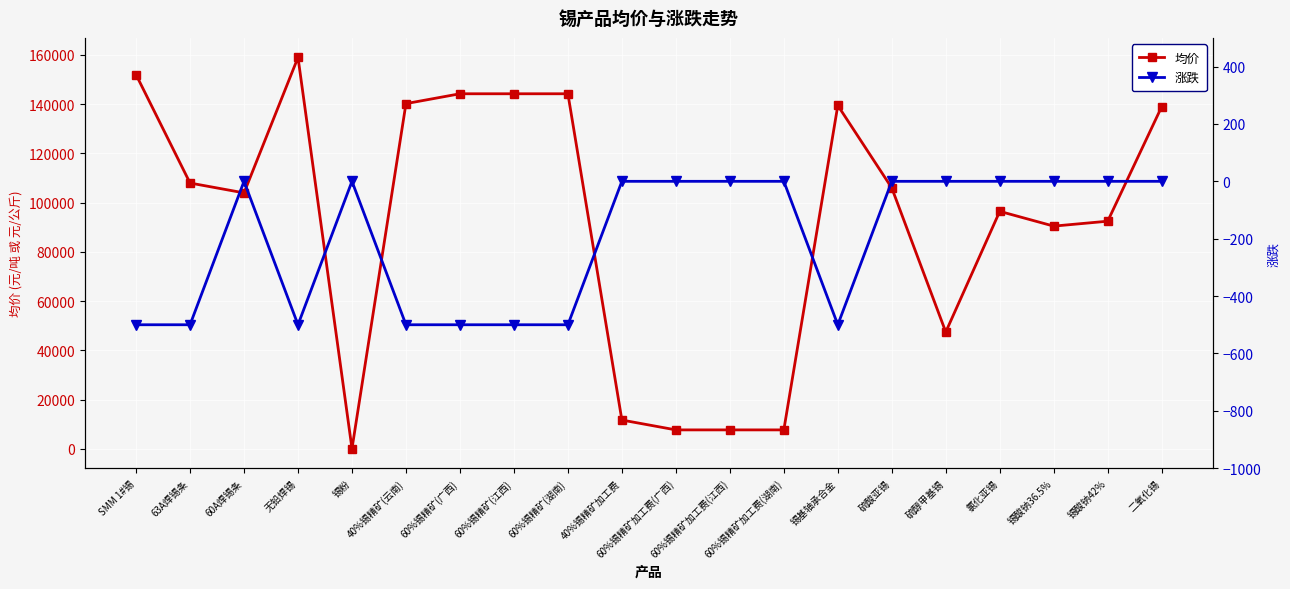

What position from the right is 锡粉?

16